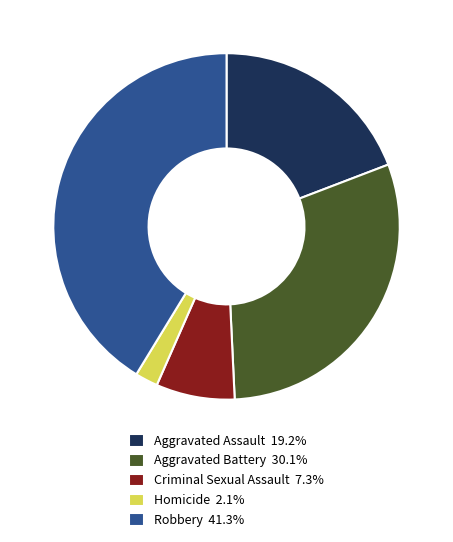

Is there a majority slice in this chart?

No